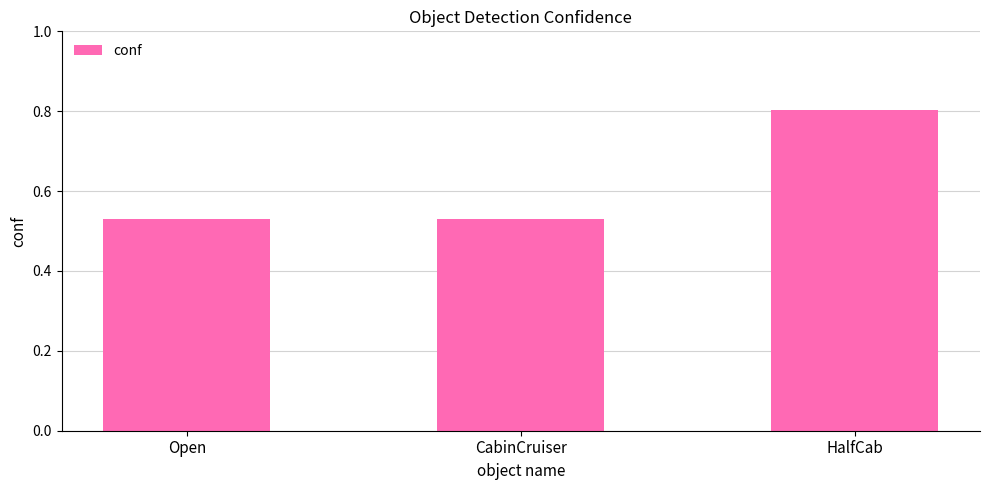

Which has a higher value, HalfCab or CabinCruiser?

HalfCab